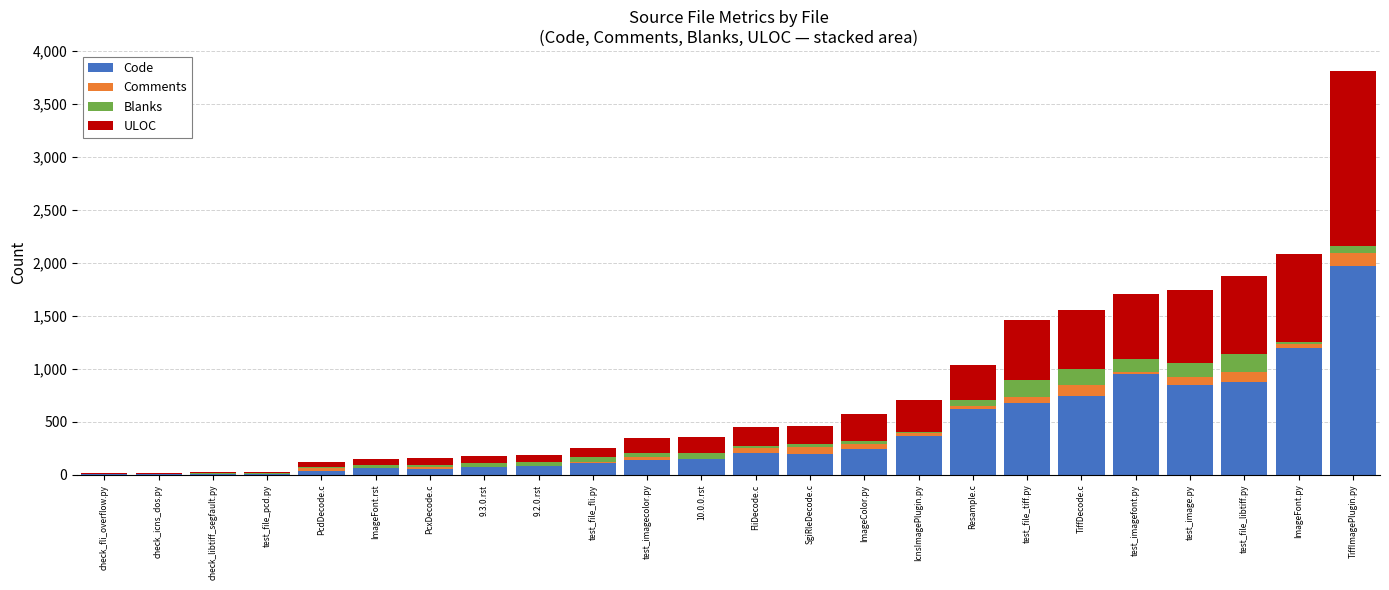

Is it true that Code equals 954 at test_imagefont.py?

True